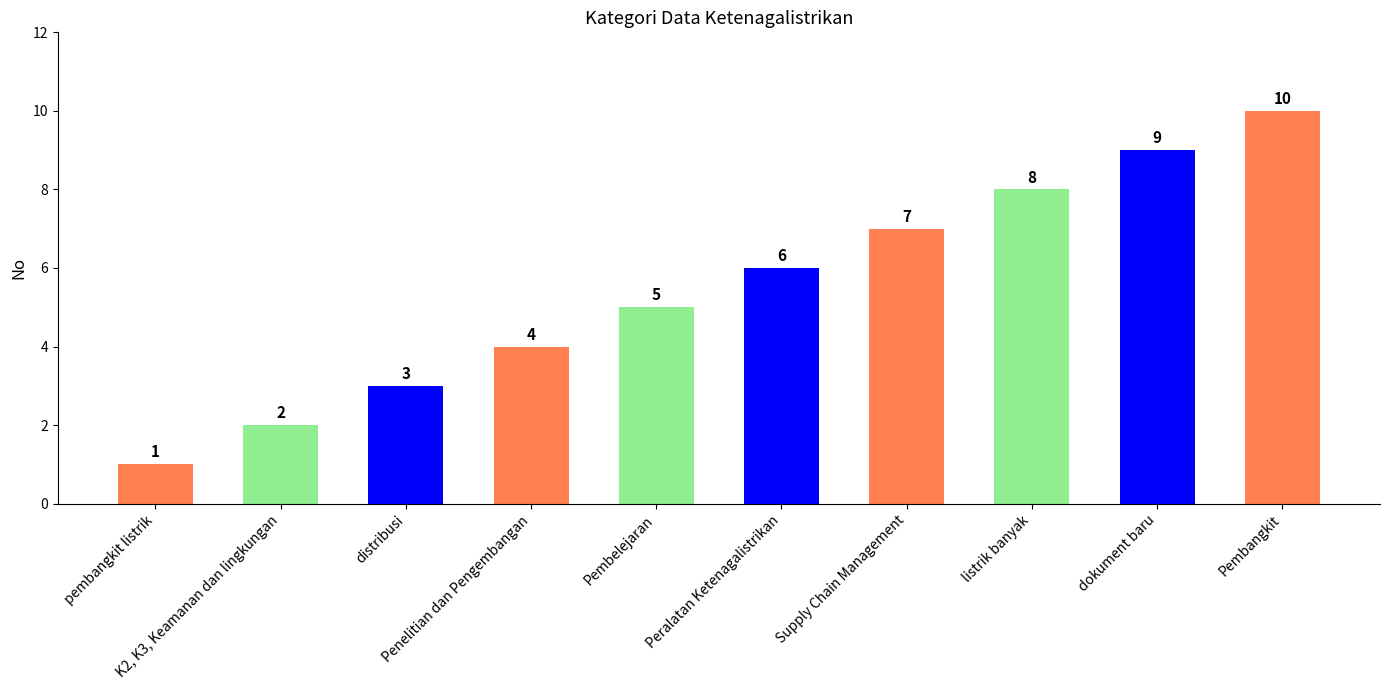

List the labels in order of value, smallest first.

pembangkit listrik, K2, K3, Keamanan dan lingkungan, distribusi, Penelitian dan Pengembangan, Pembelejaran, Peralatan Ketenagalistrikan, Supply Chain Management, listrik banyak, dokument baru, Pembangkit